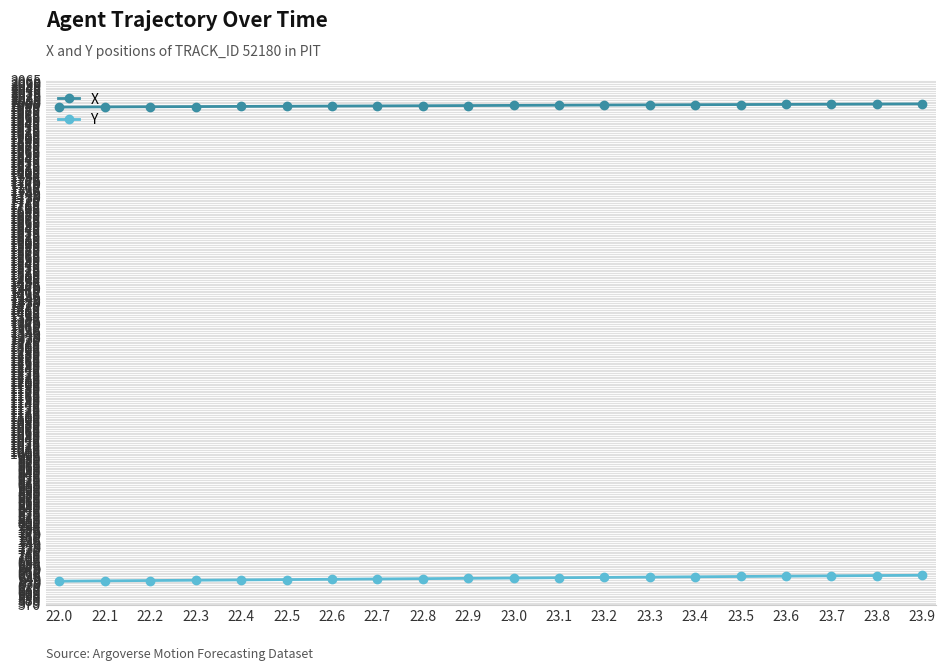

True or false: X and Y intersect in this chart.

False